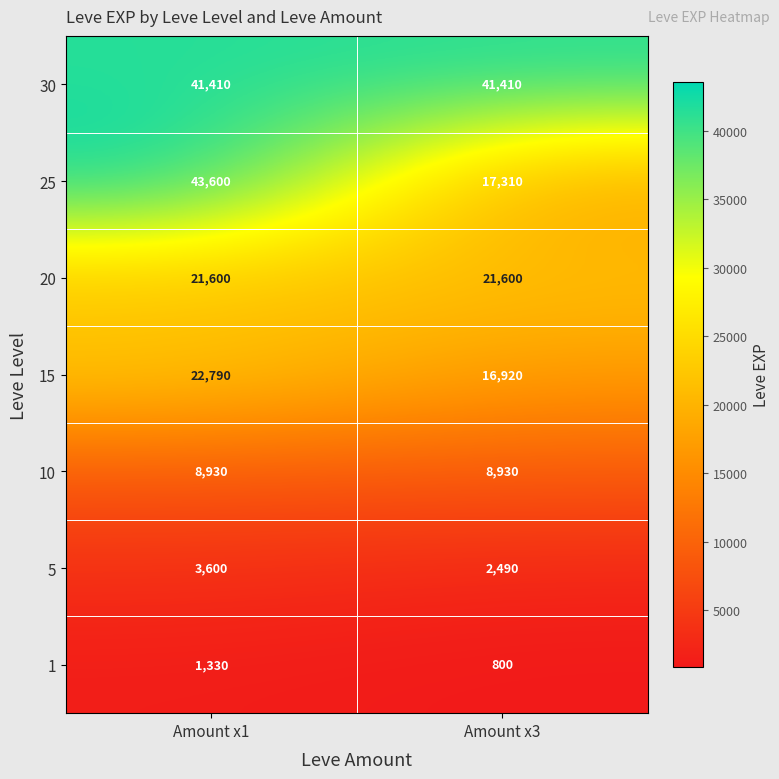

The 30 series shows 56037 at Amount x3. True or false?

False